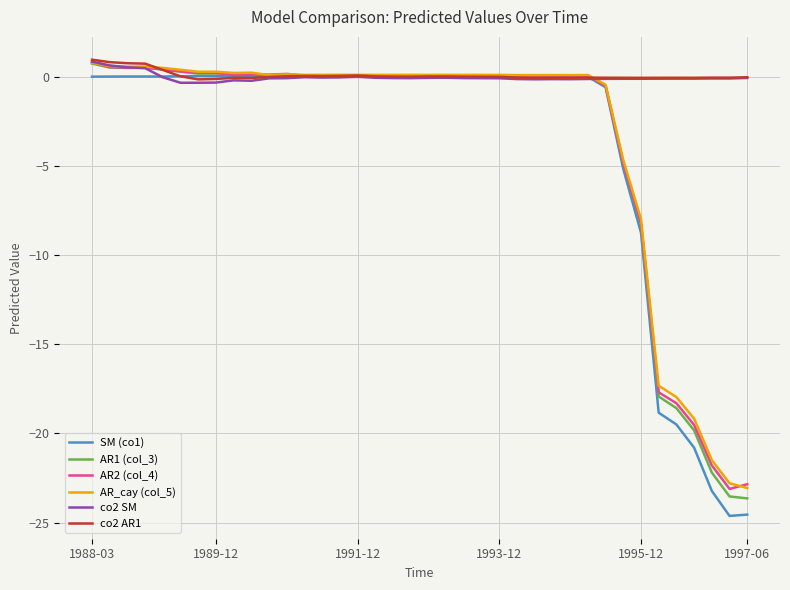

Which series has the largest range (max minus min)?

SM (co1)